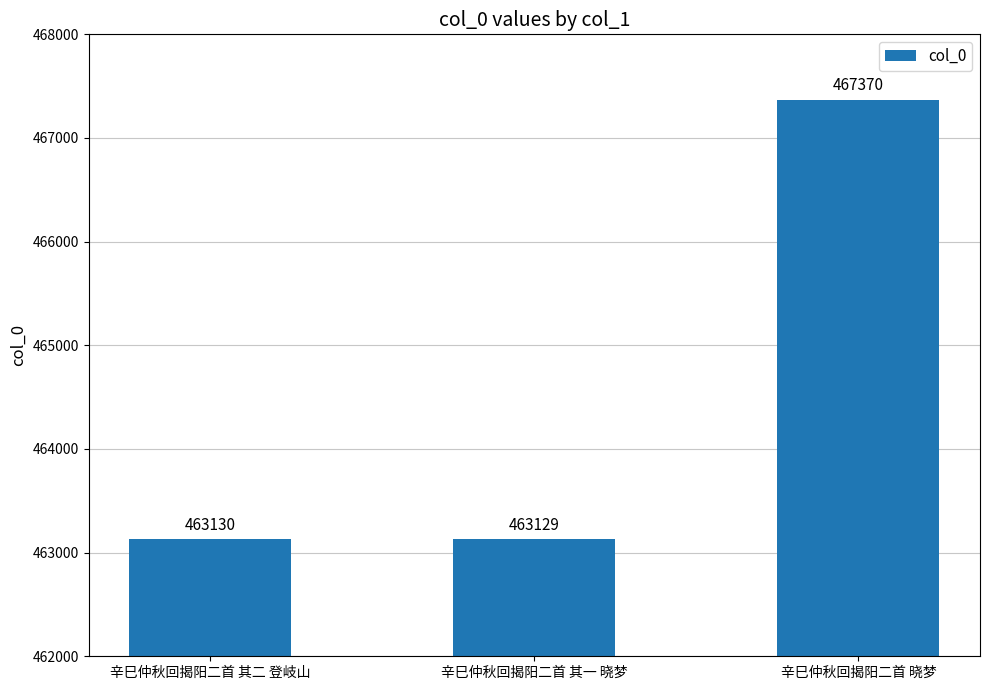

List the labels in order of value, largest first.

辛巳仲秋回揭阳二首 晓梦, 辛巳仲秋回揭阳二首 其二 登岐山, 辛巳仲秋回揭阳二首 其一 晓梦